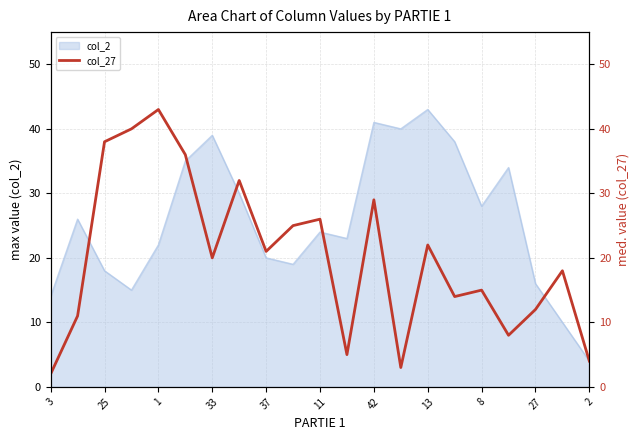

True or false: col_2 has a value of 4 at 2.

True